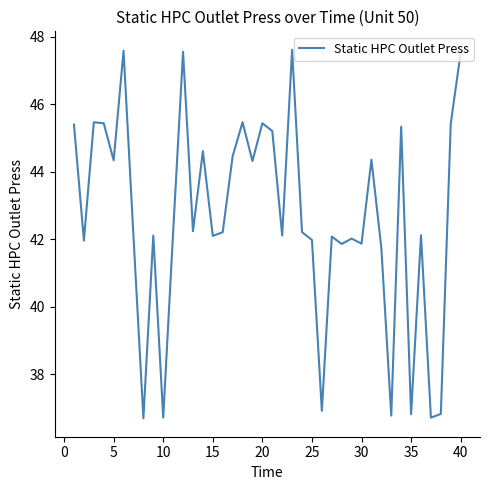

What is the greatest value displayed?

47.6